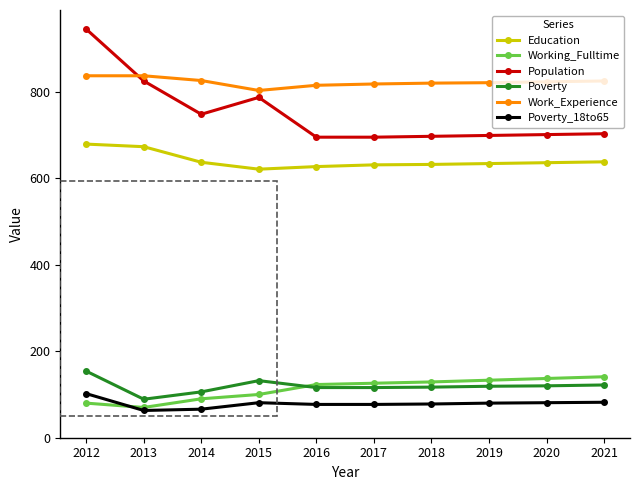

What is the difference between the maximum and second lowest values in the Work_Experience series?

22